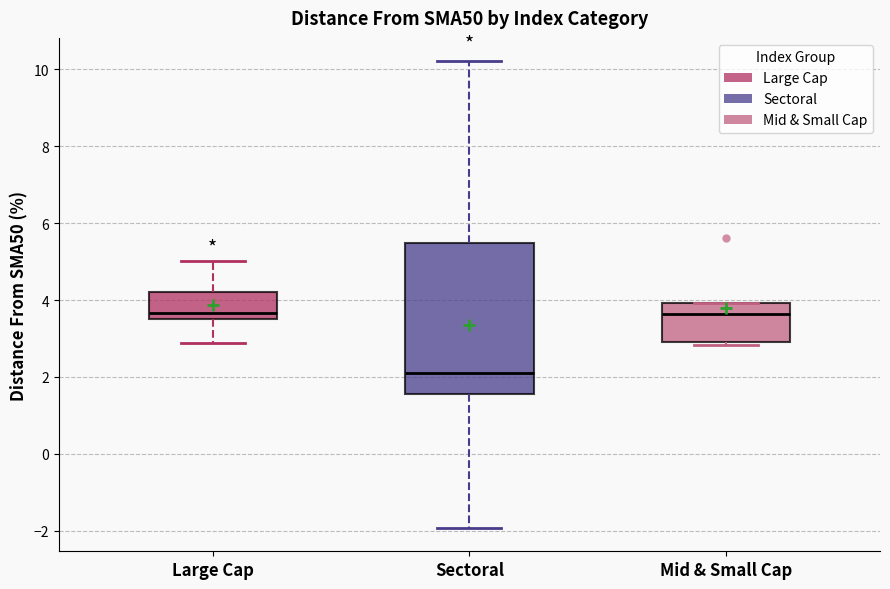

Reading left to right, transcribe this box plot: for each box, give where its median line is, the range the box spans, and where its two whiskers end, as read against the y-axis. The values are not printed on the chart, so give them approximately, as read against the axis.

Large Cap: median 3.6 (just above the box's lower edge), box 3.6 to 4.2, whiskers 2.8 to 5.0
Sectoral: median 2.2, box 1.6 to 5.4, whiskers -2.0 to 10.2
Mid & Small Cap: median 3.6, box 3.0 to 4.0, whiskers 2.8 to 4.0